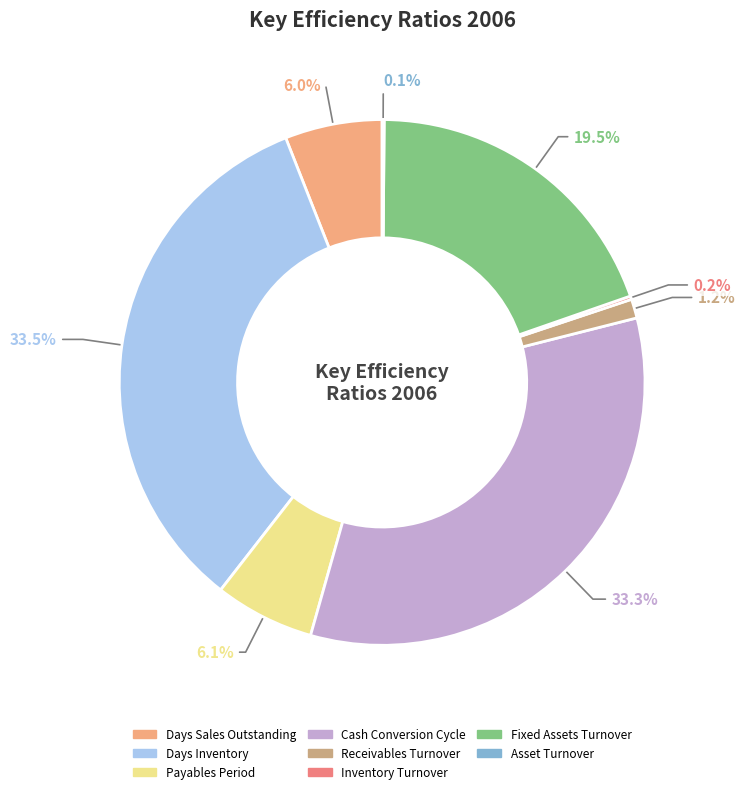

Which has a higher value, Cash Conversion Cycle or Fixed Assets Turnover?

Cash Conversion Cycle